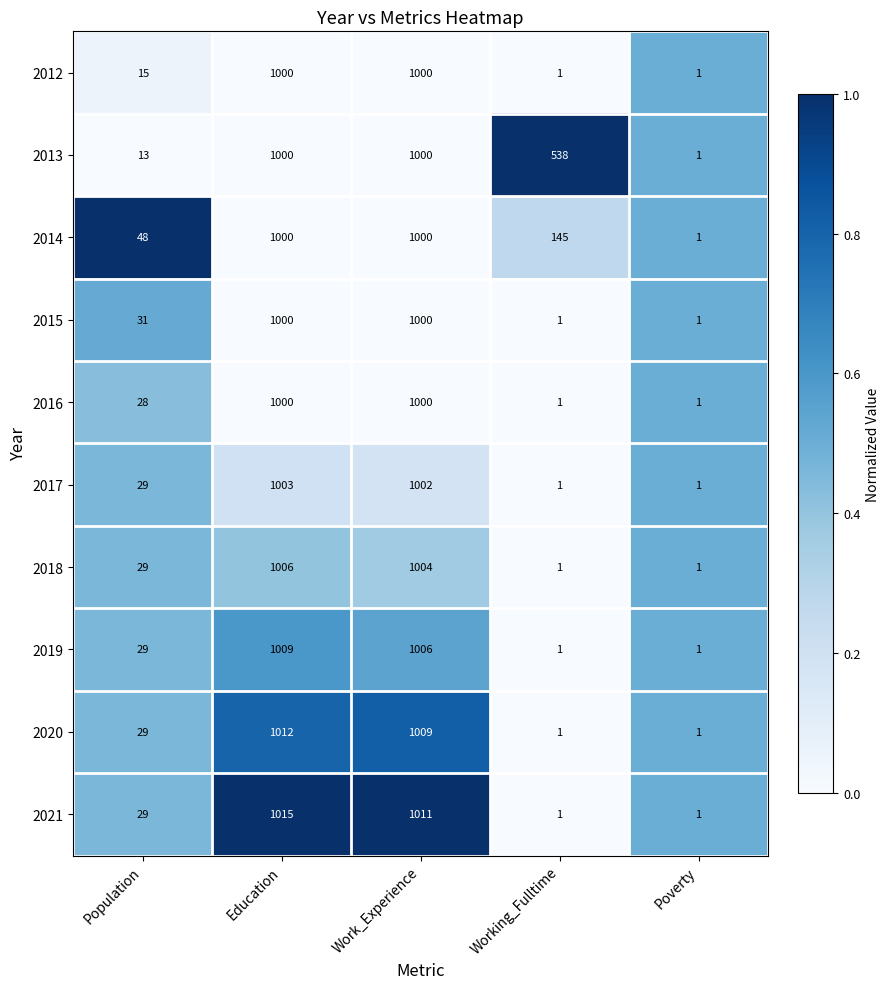

What is the maximum value for 2012?

1000